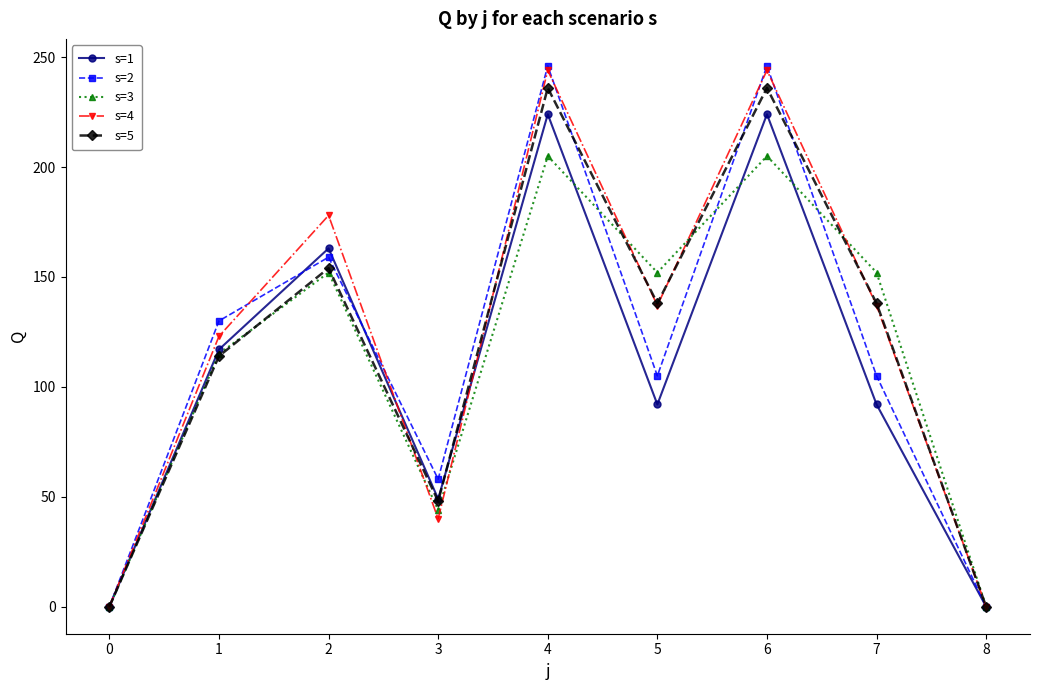

How many lines are shown in the chart?

5